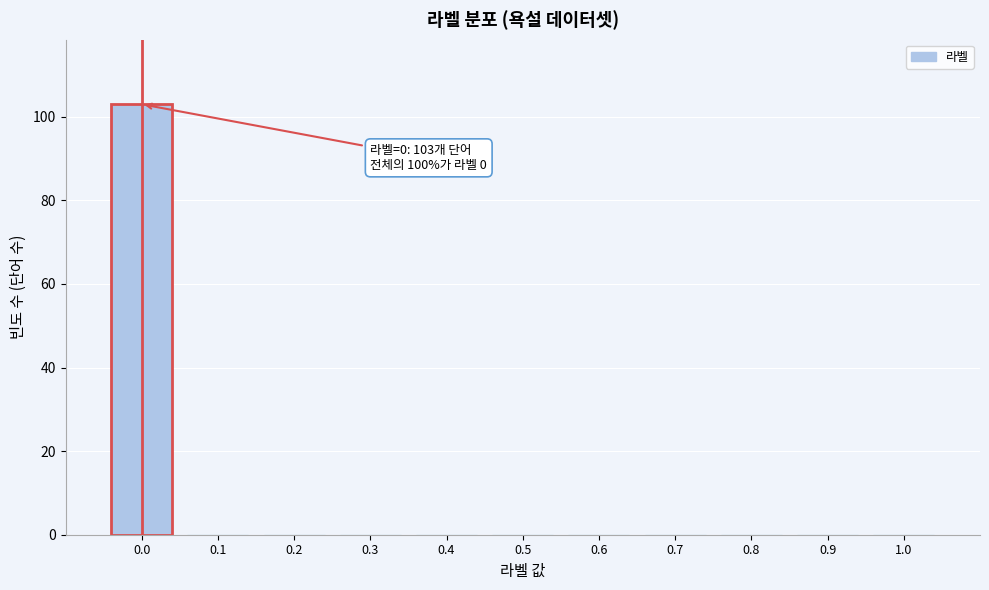

Reading right to left, list all the values displayed in this chart.

1.0=0	0.9=0	0.8=0	0.7=0	0.6=0	0.5=0	0.4=0	0.3=0	0.2=0	0.1=0	0.0=103